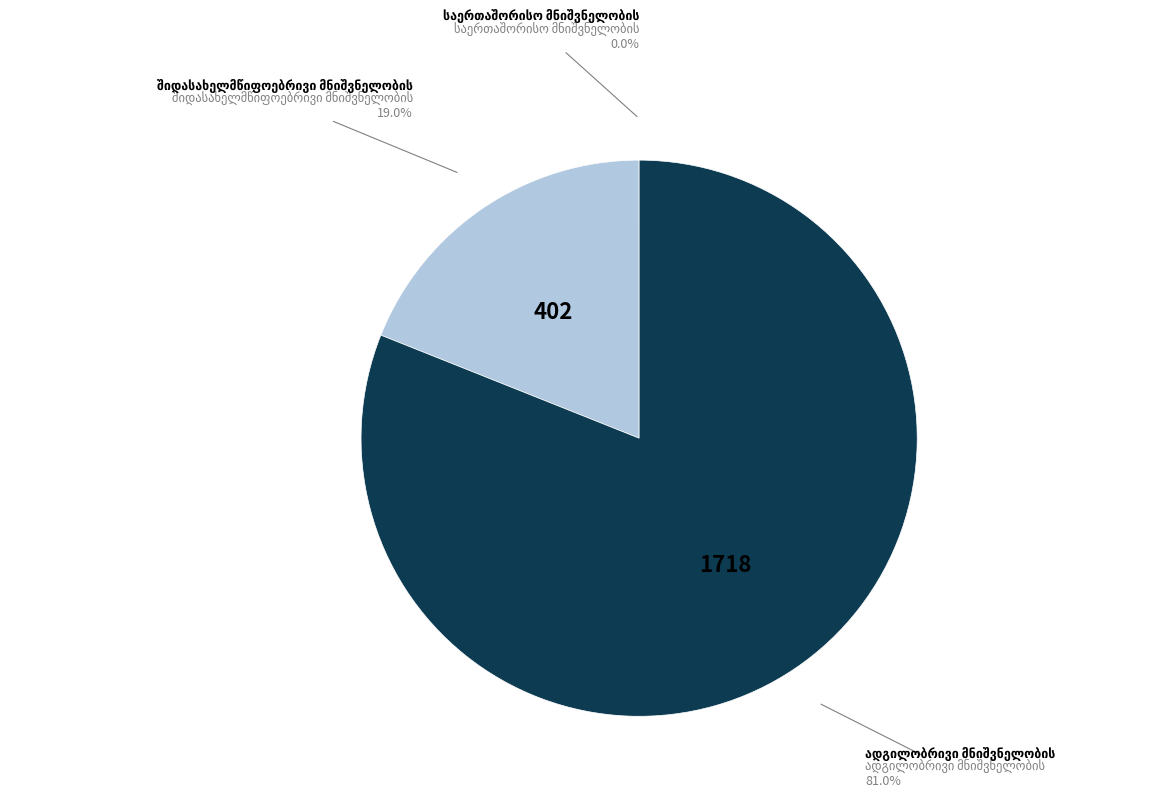

Is there any slice that represents more than half of the pie?

Yes